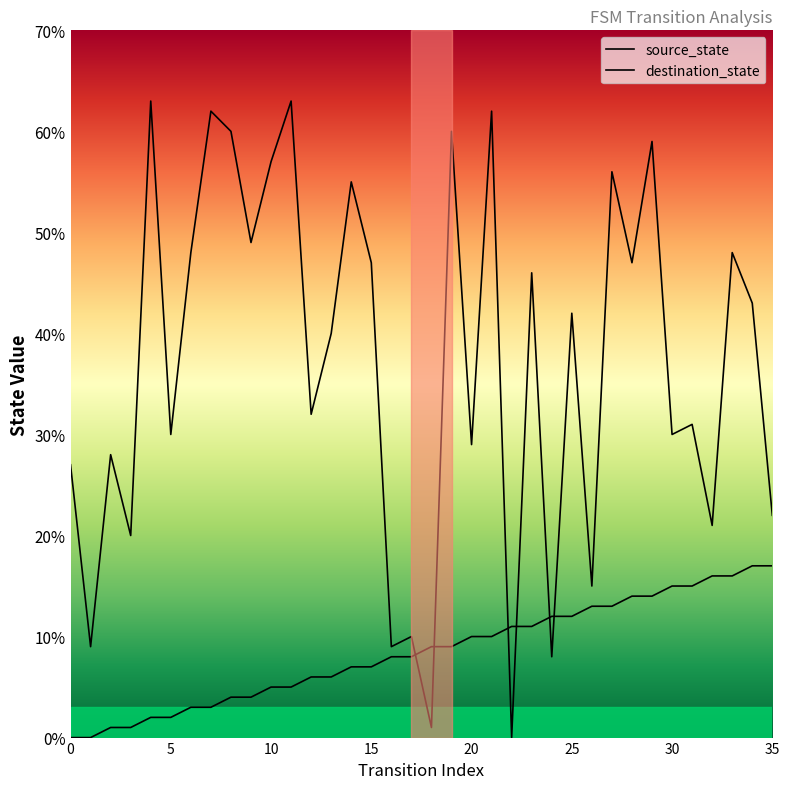

What are all the series names shown in the legend?

source_state, destination_state